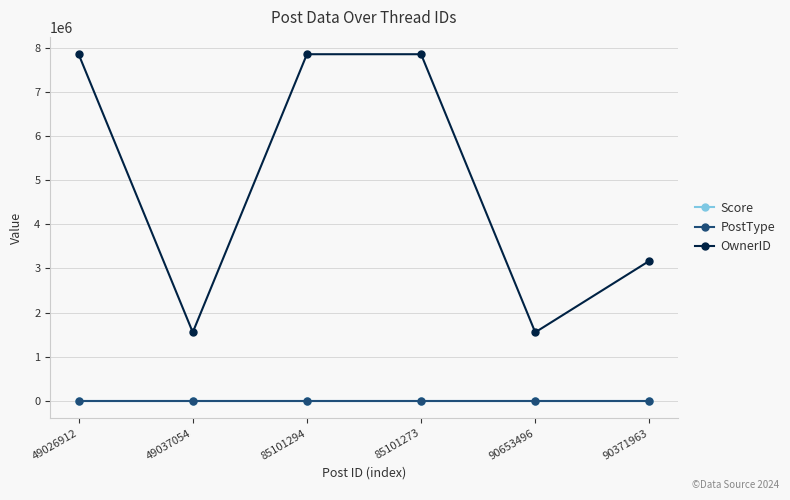

What is the maximum value for PostType?

3